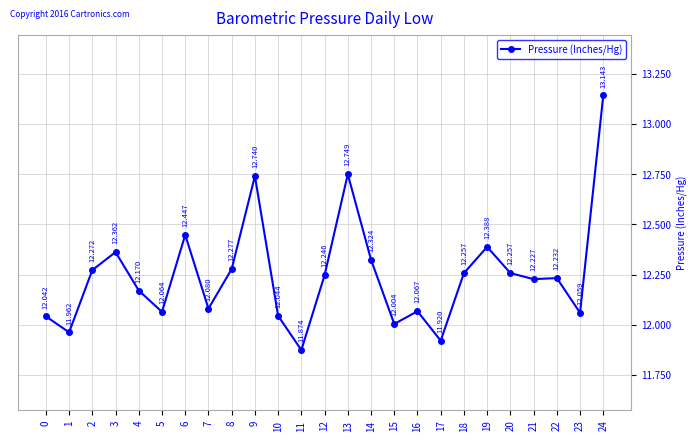

How many points are lower than both their immediate neighbors (excluding endpoints)?

8